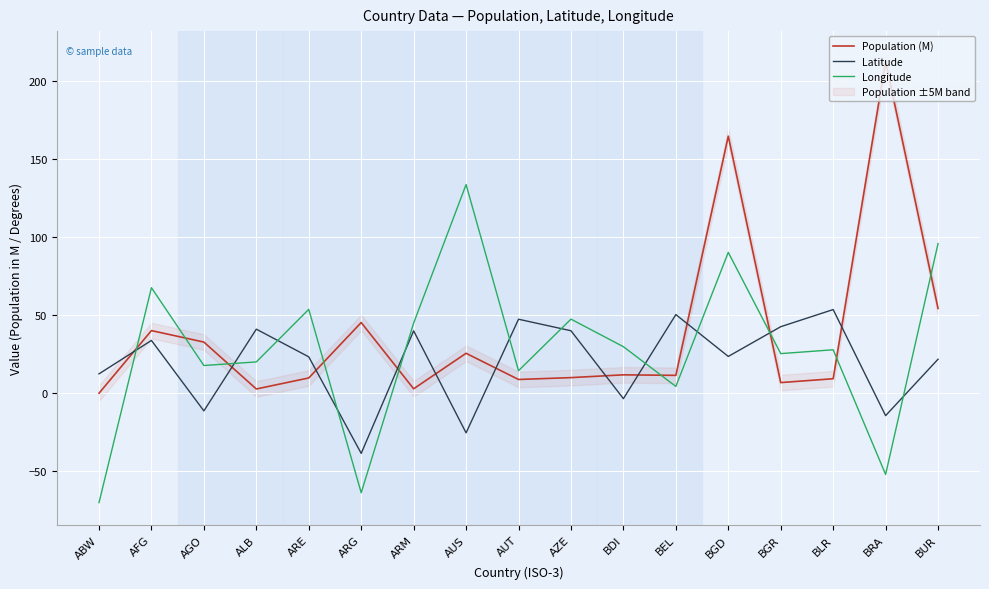

True or false: Longitude has more than 1 points higher than both neighbors.

True